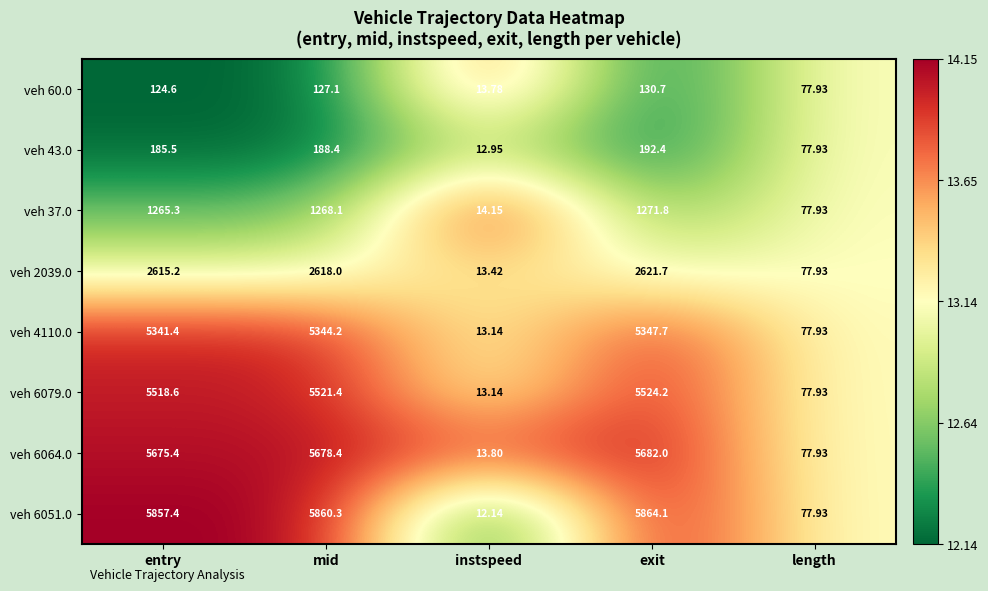

What is the difference between the highest and lowest values at instspeed?

2.0